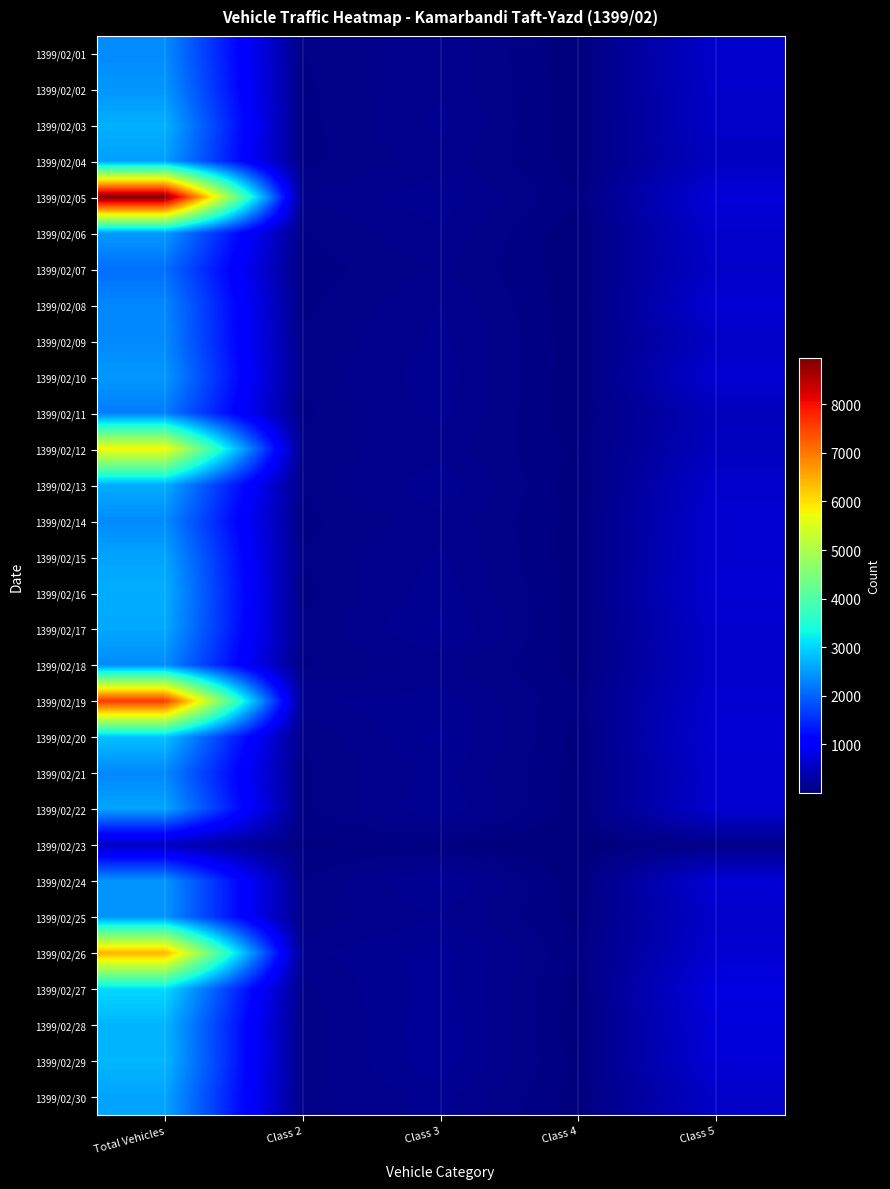

Which series has the largest range (max minus min)?

1399/02/05